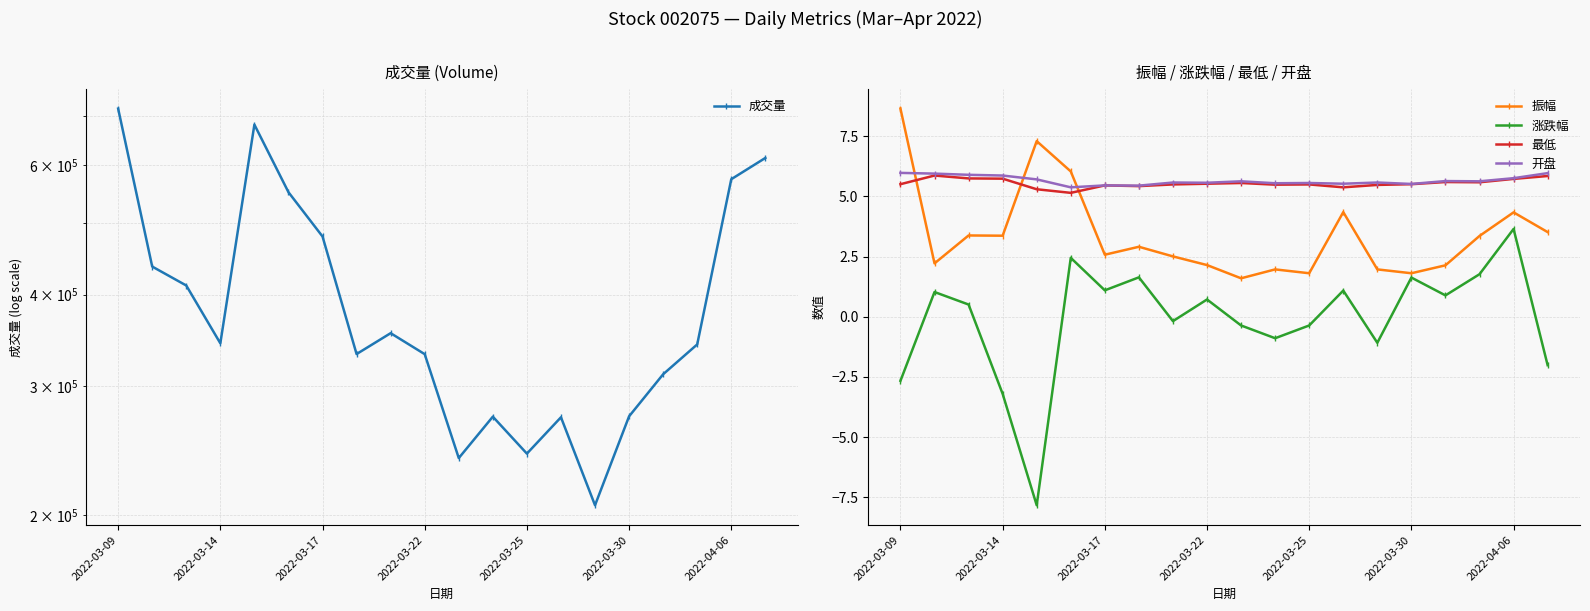

What is the difference between the maximum and minimum values in the 最低 series?

0.7